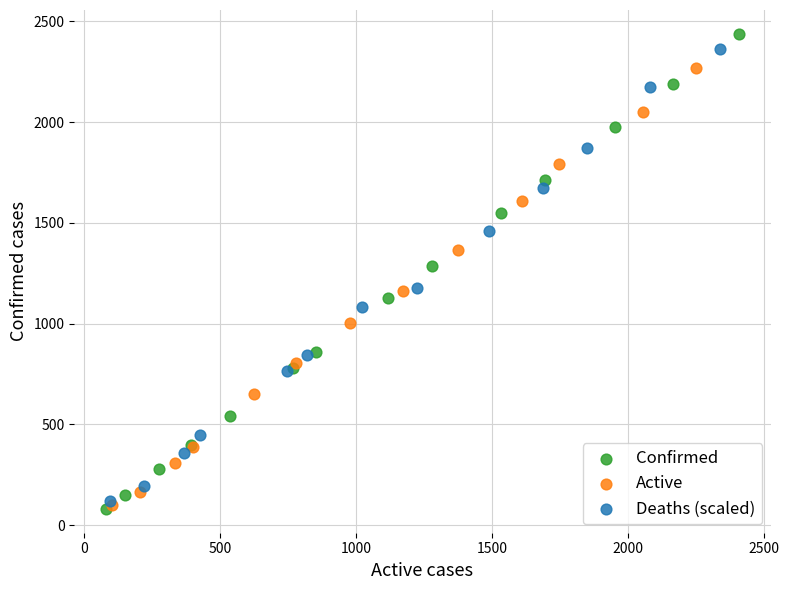

Which series has the widest spread of Y values?

Confirmed